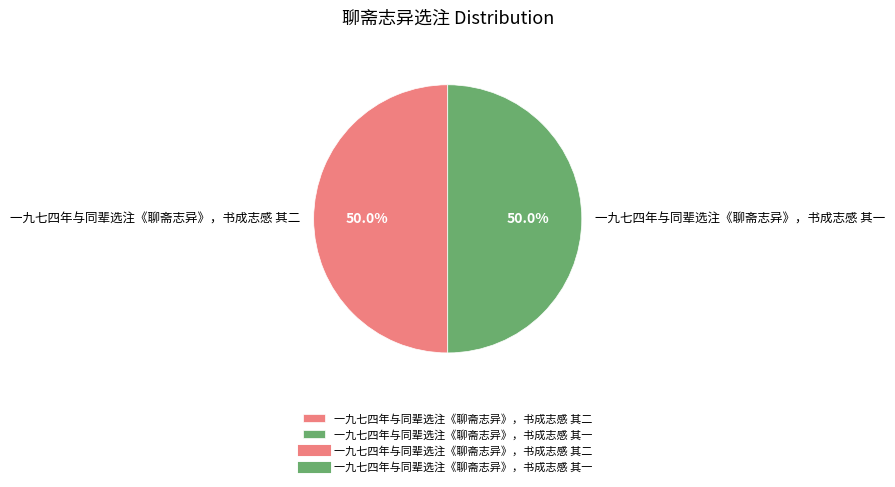

What percentage is the 一九七四年与同辈选注《聊斋志异》，书成志感 其二 slice, to the nearest percent?

50%